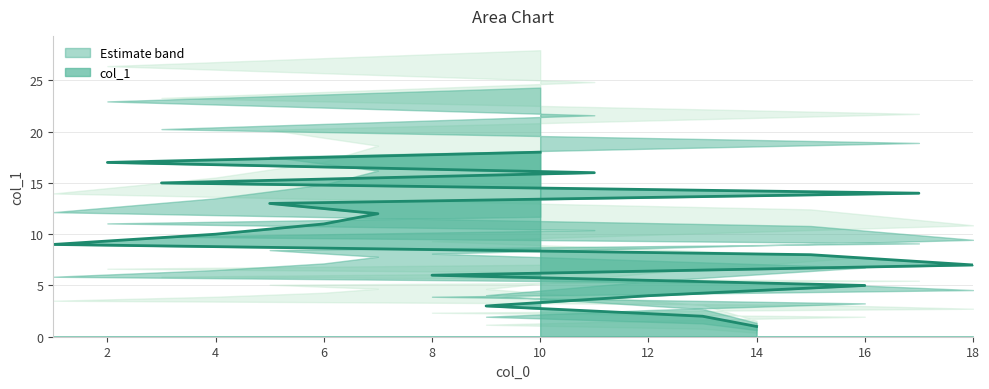

True or false: the data shows 16 at 4.

False